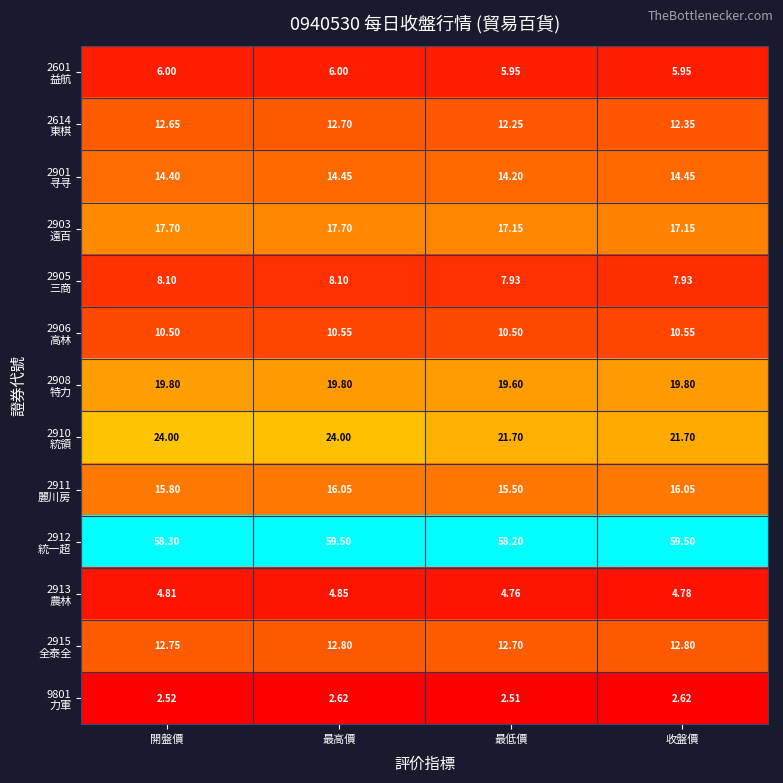

At which category is the sum across all series the highest?

最高價